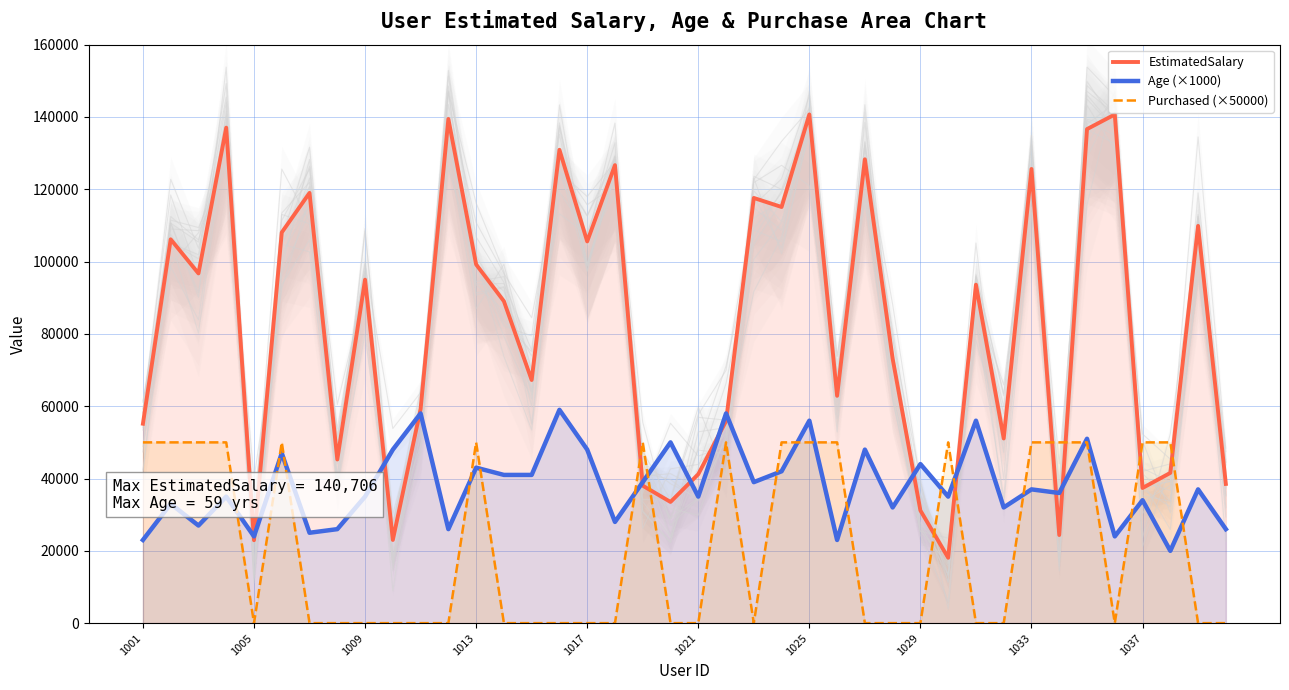

After their last crossing, which series has the higher values: EstimatedSalary or Purchased (×50000)?

EstimatedSalary